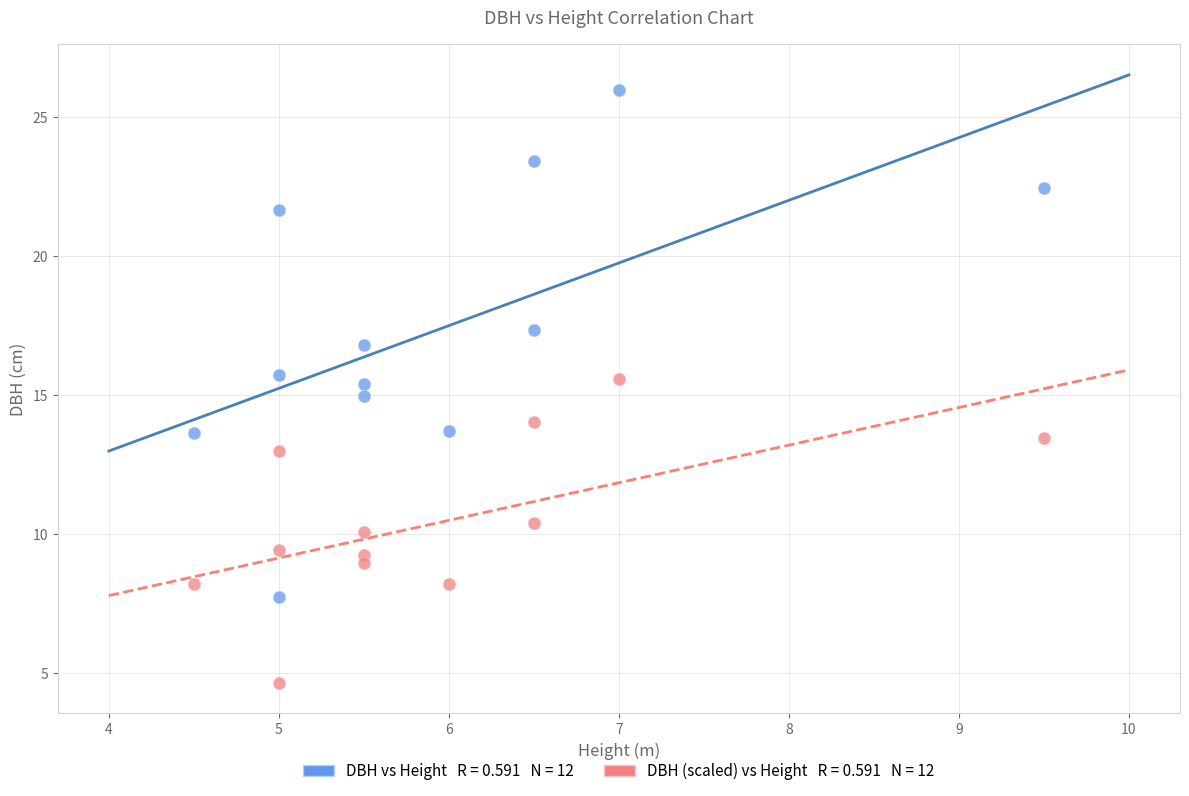

Across all data points, what is the range of X values (max minus min)?

5.0